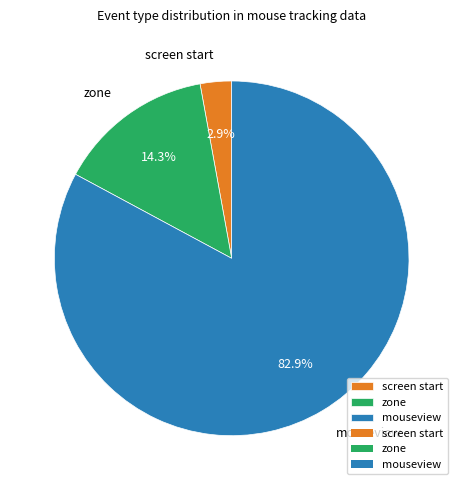

How many slices are in this pie chart?

3